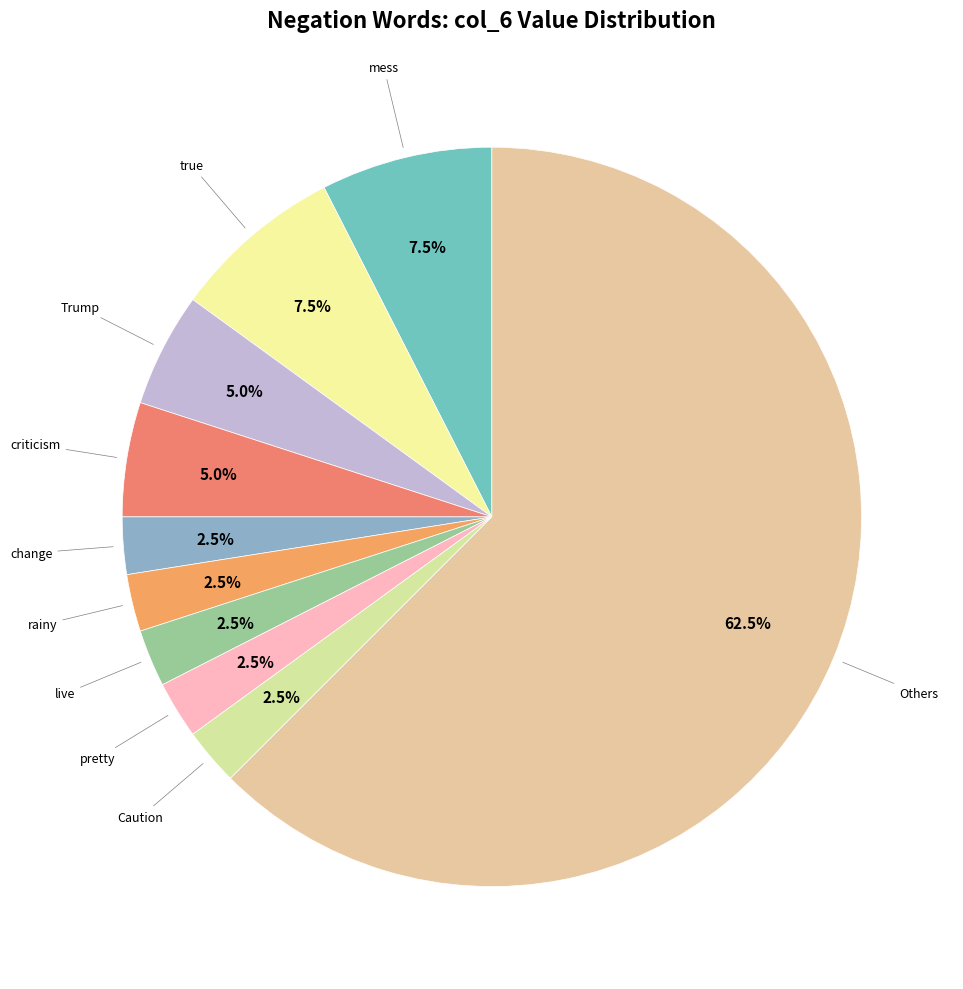

How many segments does this pie chart have?

10